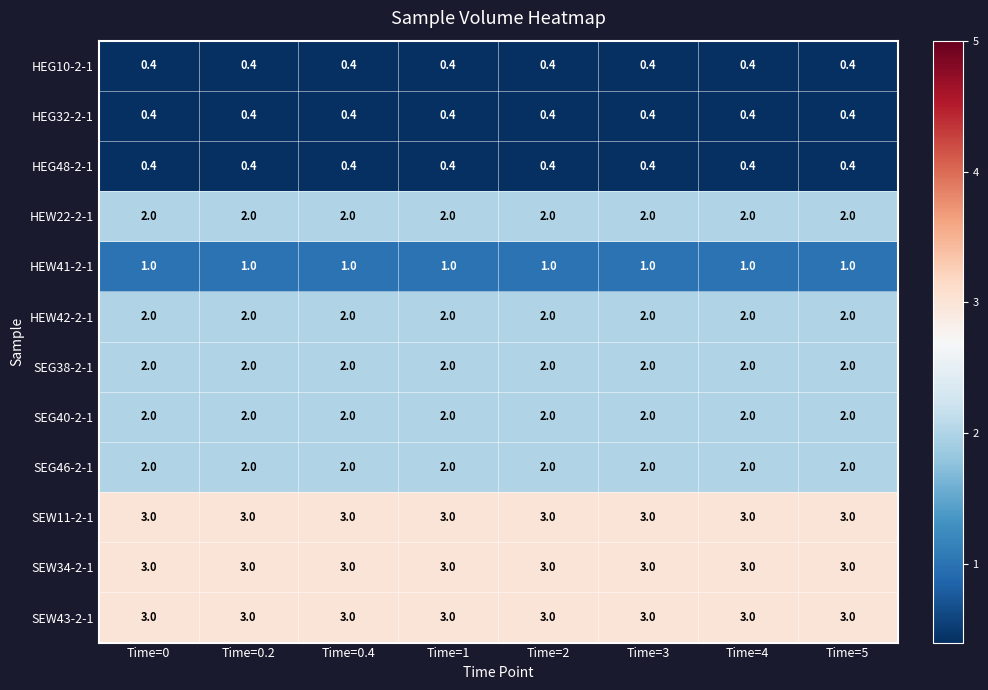

What is the difference between the highest and lowest values at Time=4?

2.6